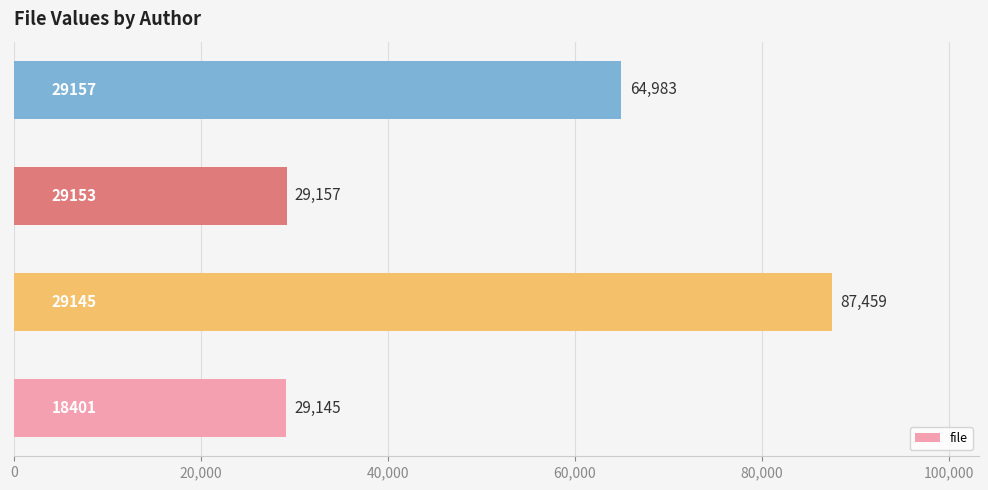

What is the average value?

52686